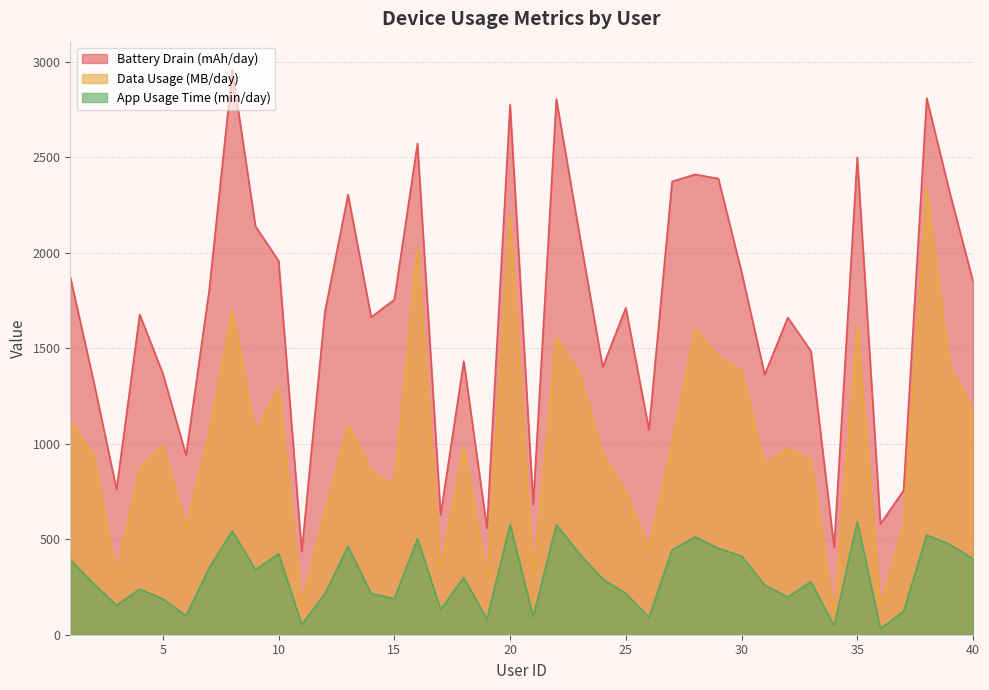

List the series in order of their overall mean, highest first.

Battery Drain (mAh/day), Data Usage (MB/day), App Usage Time (min/day)